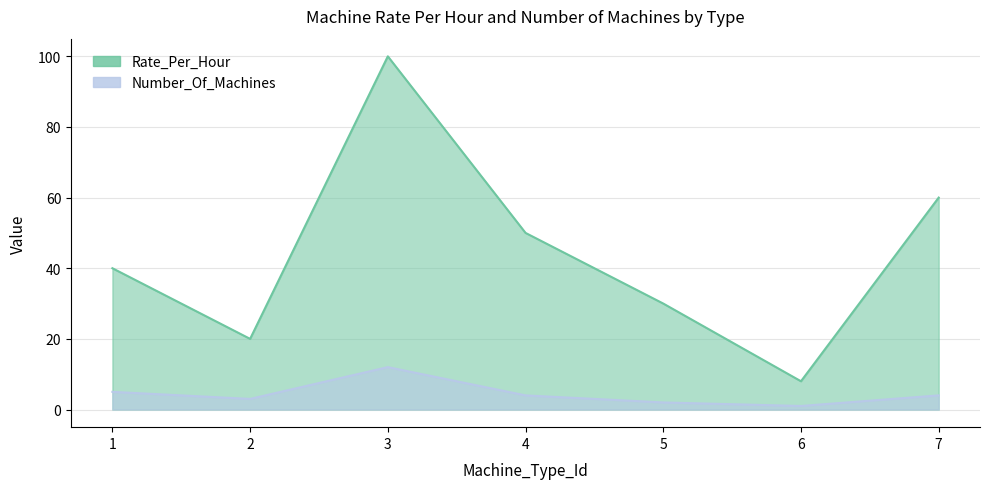

What value does the Number_Of_Machines series have at 5?

2